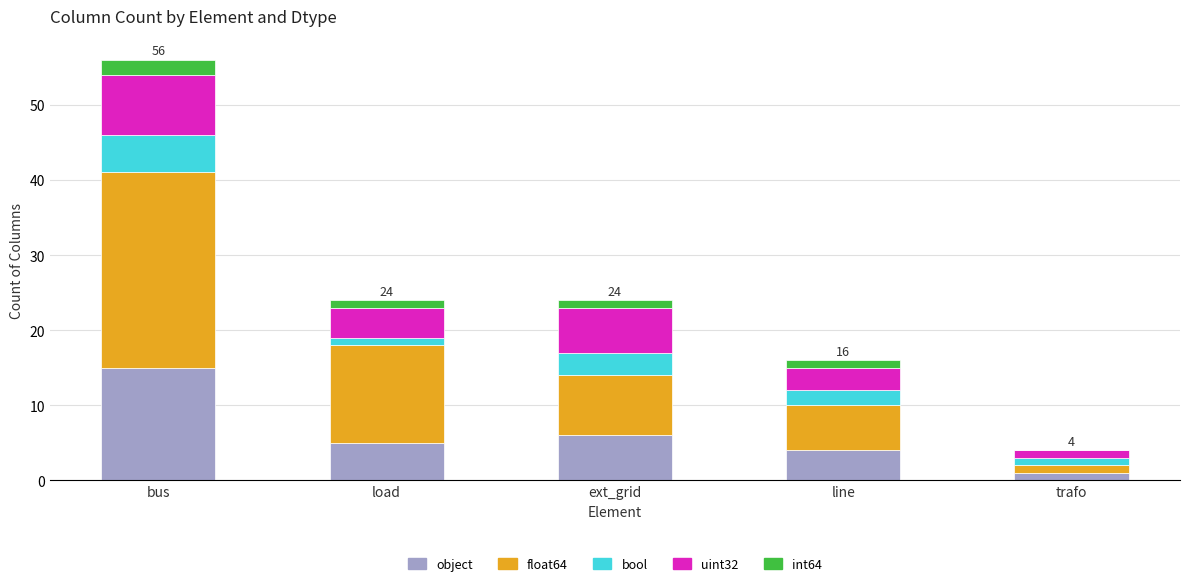

At which category is the sum across all series the highest?

bus